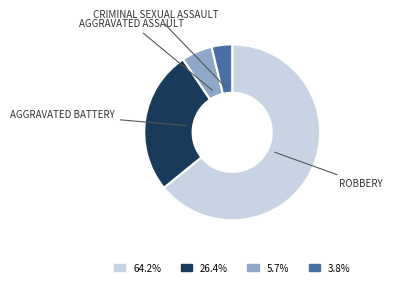

How many slices are in this pie chart?

4